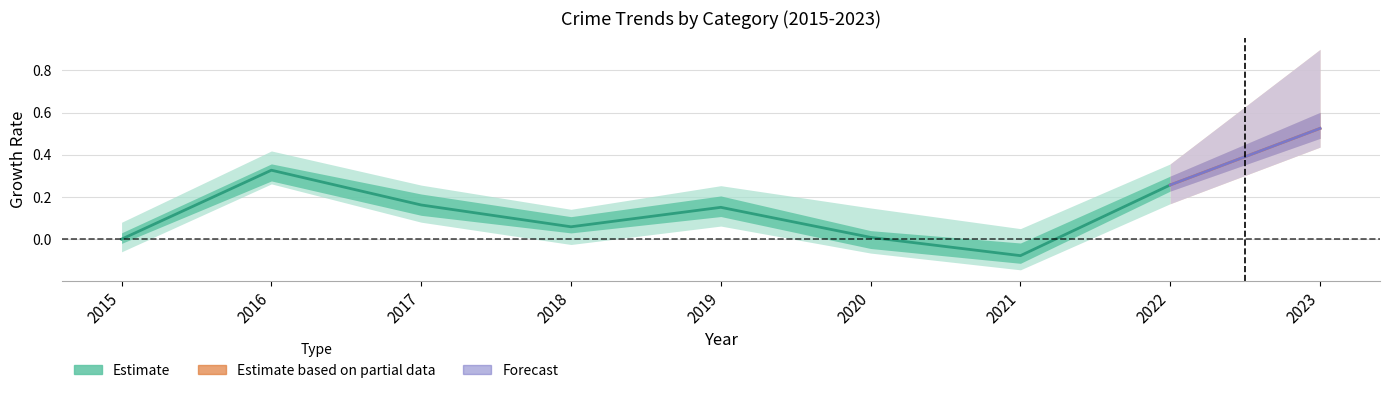

At which category does the chart reach its minimum across all series?

2021